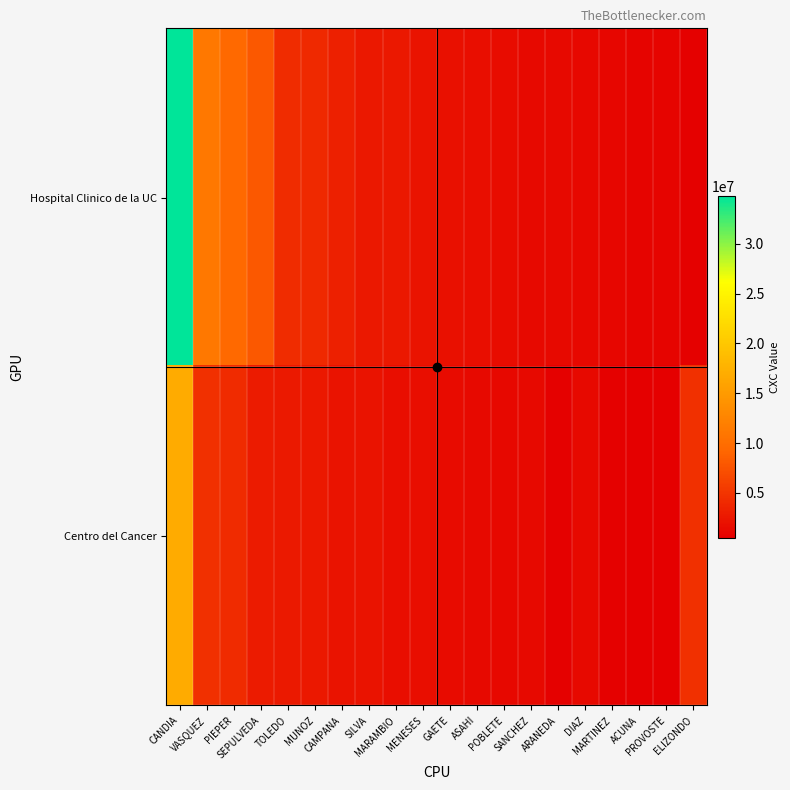

What is the total value across all series at ELIZONDO?

5321555